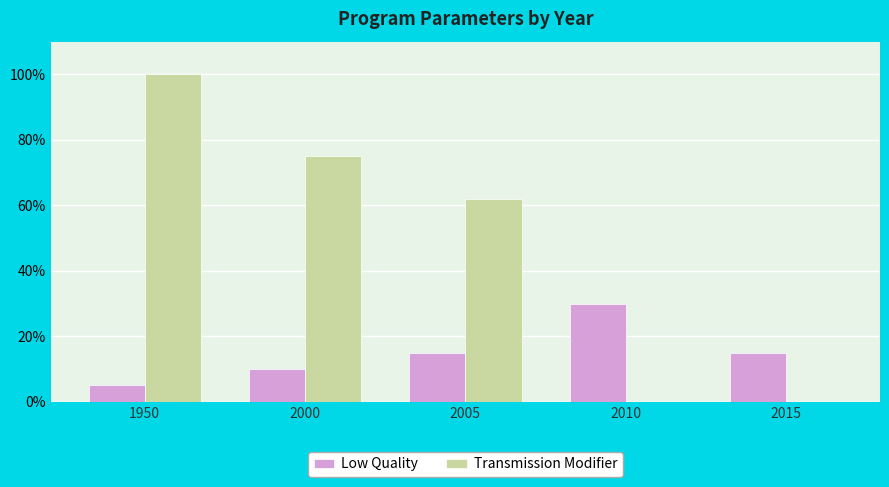

Where does the Transmission Modifier series first go above 62?

1950